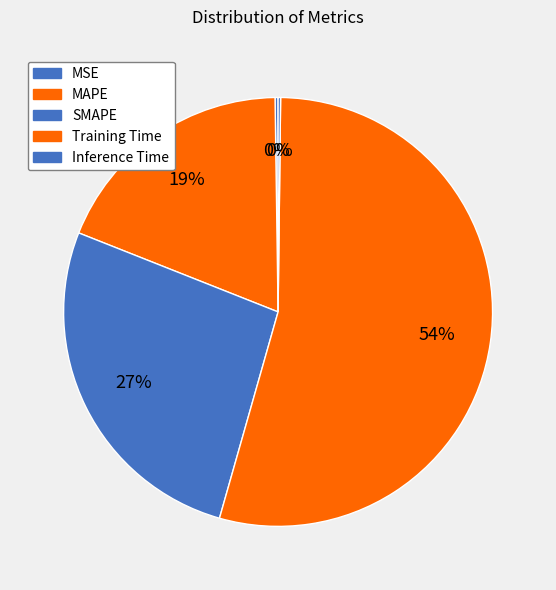

What percentage is the MAPE slice, to the nearest percent?

19%